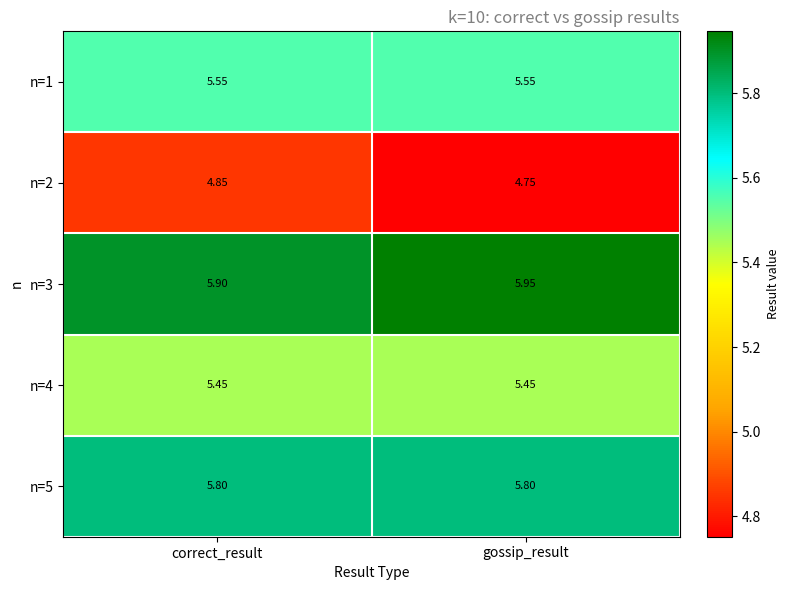

At which category is the sum across all series the highest?

correct_result